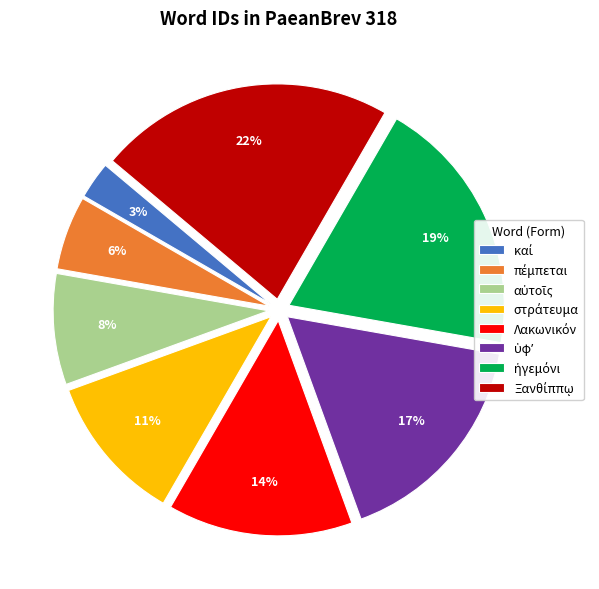

Does any single category account for the majority?

No